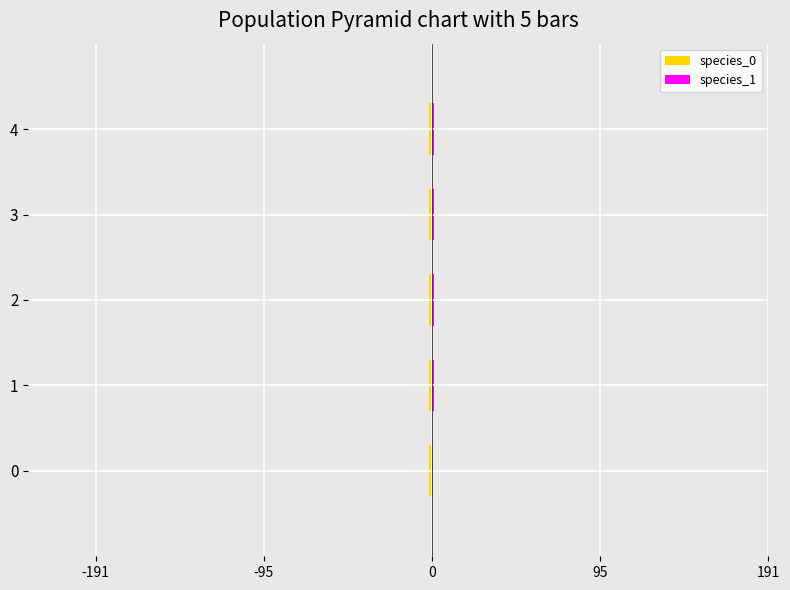

What is the total value across all series at 1?

-0.2